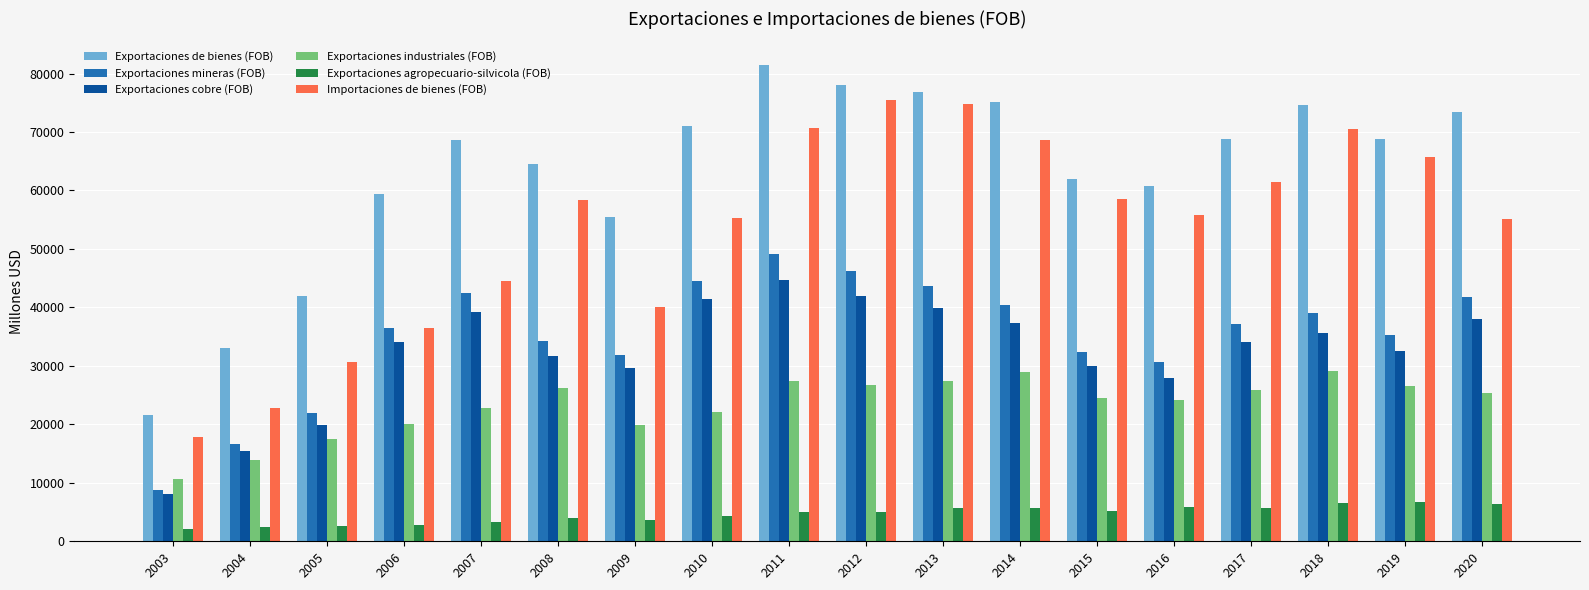

At which category is the sum across all series the highest?

2011